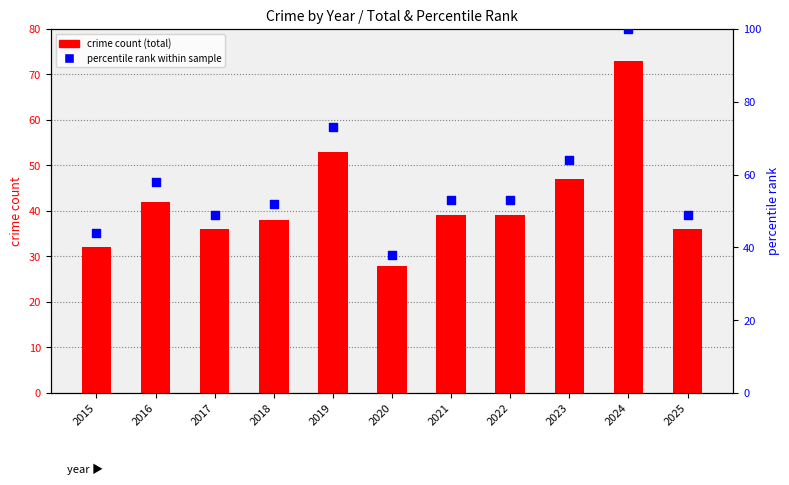

Which series reaches the minimum Y coordinate?

crime count (total)